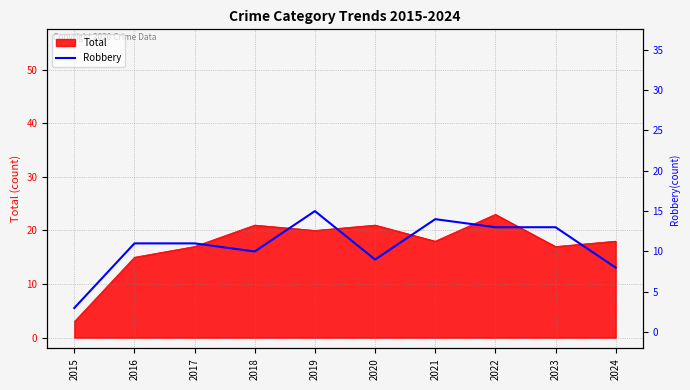

How many lines are shown in the chart?

1